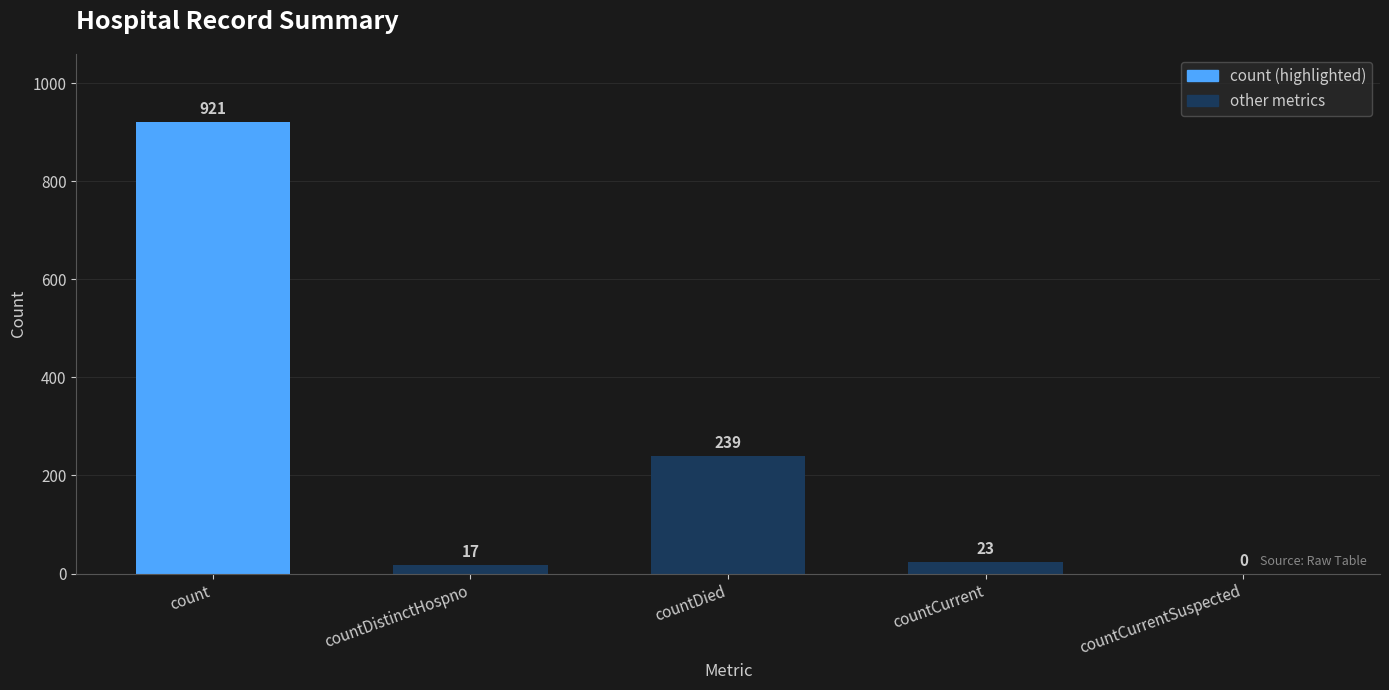

Which category has the highest value across all series?

count